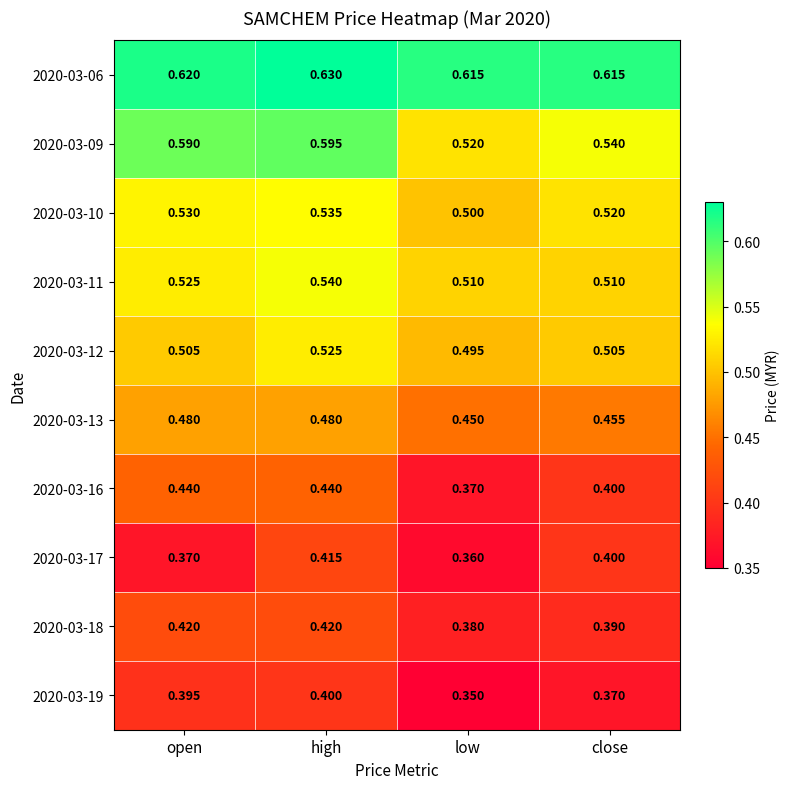

Where is 2020-03-19 nearest to the value 0?

low